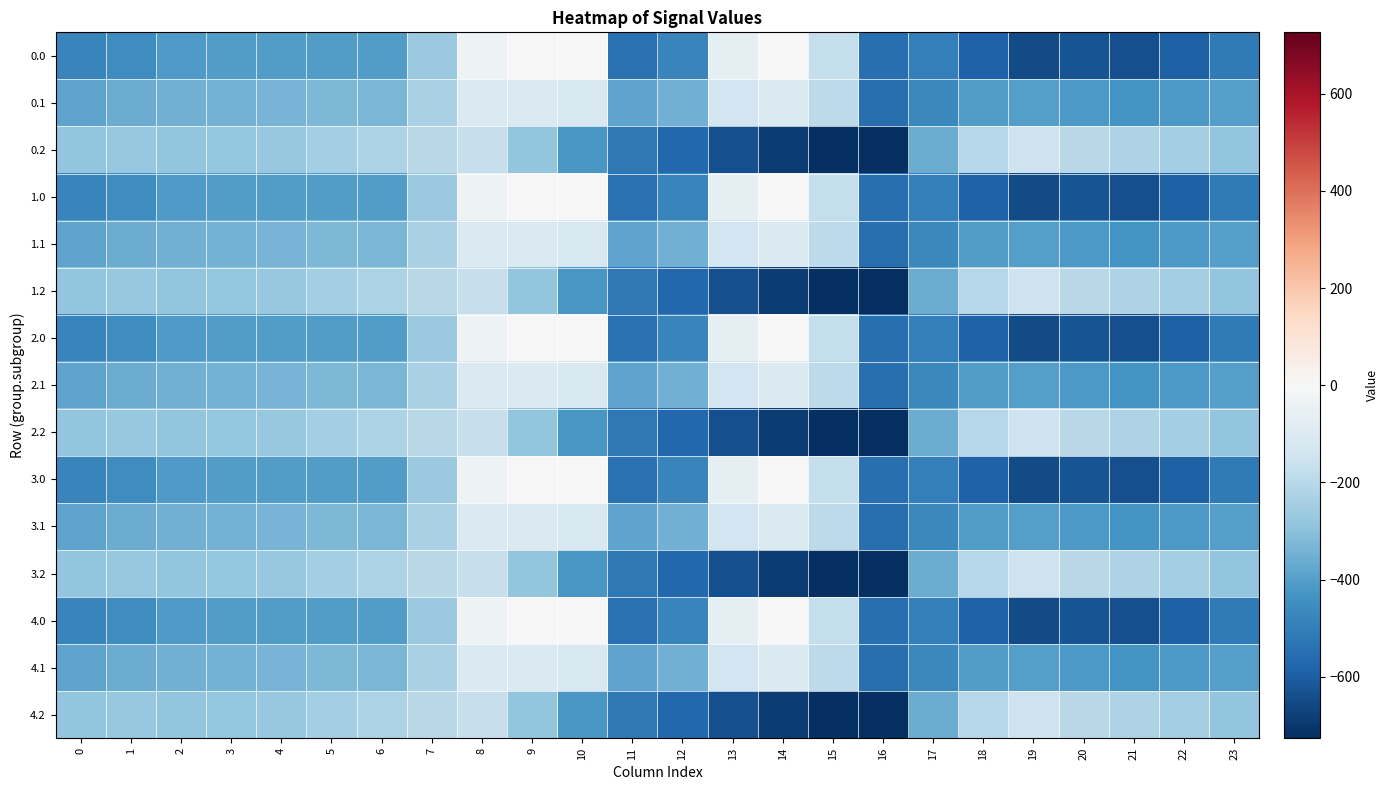

Reading right to left, transcribe all the data shown in this chart.

0.0: 23=-511.3	22=-592.3	21=-638.4	20=-629.9	19=-649.2	18=-586.7	17=-494.8	16=-545.4	15=-172.8	14=-0.3	13=-70.2	12=-477.2	11=-544.3	10=0.0	9=0.0	8=-35.0	7=-270.7	6=-408.0	5=-403.8	4=-404.9	3=-404.4	2=-410.3	1=-449.5	0=-482.0
0.1: 23=-399.4	22=-419.9	21=-432.4	20=-414.5	19=-400.2	18=-405.4	17=-466.6	16=-547.3	15=-190.4	14=-105.5	13=-141.2	12=-350.8	11=-384.7	10=-114.0	9=-104.8	8=-102.3	7=-234.9	6=-332.2	5=-325.7	4=-339.6	3=-342.7	2=-347.9	1=-361.1	0=-384.6
0.2: 23=-287.5	22=-247.4	21=-226.4	20=-199.2	19=-151.0	18=-210.0	17=-362.4	16=-726.6	15=-725.8	14=-687.4	13=-640.4	12=-571.2	11=-520.6	10=-423.5	9=-288.5	8=-169.5	7=-199.0	6=-228.8	5=-245.0	4=-274.4	3=-281.0	2=-285.5	1=-272.7	0=-287.1
1.0: 23=-511.3	22=-592.3	21=-638.4	20=-629.9	19=-649.2	18=-586.7	17=-494.8	16=-545.4	15=-172.8	14=-0.3	13=-70.2	12=-477.2	11=-544.3	10=0.0	9=0.0	8=-35.0	7=-270.7	6=-408.0	5=-403.8	4=-404.9	3=-404.4	2=-410.3	1=-449.5	0=-482.0
1.1: 23=-399.4	22=-419.9	21=-432.4	20=-414.5	19=-400.2	18=-405.4	17=-466.6	16=-547.3	15=-190.4	14=-105.5	13=-141.2	12=-350.8	11=-384.7	10=-114.0	9=-104.8	8=-102.3	7=-234.9	6=-332.2	5=-325.7	4=-339.6	3=-342.7	2=-347.9	1=-361.1	0=-384.6
1.2: 23=-287.5	22=-247.4	21=-226.4	20=-199.2	19=-151.0	18=-210.0	17=-362.4	16=-726.6	15=-725.8	14=-687.4	13=-640.4	12=-571.2	11=-520.6	10=-423.5	9=-288.5	8=-169.5	7=-199.0	6=-228.8	5=-245.0	4=-274.4	3=-281.0	2=-285.5	1=-272.7	0=-287.1
2.0: 23=-511.3	22=-592.3	21=-638.4	20=-629.9	19=-649.2	18=-586.7	17=-494.8	16=-545.4	15=-172.8	14=-0.3	13=-70.2	12=-477.2	11=-544.3	10=0.0	9=0.0	8=-35.0	7=-270.7	6=-408.0	5=-403.8	4=-404.9	3=-404.4	2=-410.3	1=-449.5	0=-482.0
2.1: 23=-399.4	22=-419.9	21=-432.4	20=-414.5	19=-400.2	18=-405.4	17=-466.6	16=-547.3	15=-190.4	14=-105.5	13=-141.2	12=-350.8	11=-384.7	10=-114.0	9=-104.8	8=-102.3	7=-234.9	6=-332.2	5=-325.7	4=-339.6	3=-342.7	2=-347.9	1=-361.1	0=-384.6
2.2: 23=-287.5	22=-247.4	21=-226.4	20=-199.2	19=-151.0	18=-210.0	17=-362.4	16=-726.6	15=-725.8	14=-687.4	13=-640.4	12=-571.2	11=-520.6	10=-423.5	9=-288.5	8=-169.5	7=-199.0	6=-228.8	5=-245.0	4=-274.4	3=-281.0	2=-285.5	1=-272.7	0=-287.1
3.0: 23=-511.3	22=-592.3	21=-638.4	20=-629.9	19=-649.2	18=-586.7	17=-494.8	16=-545.4	15=-172.8	14=-0.3	13=-70.2	12=-477.2	11=-544.3	10=0.0	9=0.0	8=-35.0	7=-270.7	6=-408.0	5=-403.8	4=-404.9	3=-404.4	2=-410.3	1=-449.5	0=-482.0
3.1: 23=-399.4	22=-419.9	21=-432.4	20=-414.5	19=-400.2	18=-405.4	17=-466.6	16=-547.3	15=-190.4	14=-105.5	13=-141.2	12=-350.8	11=-384.7	10=-114.0	9=-104.8	8=-102.3	7=-234.9	6=-332.2	5=-325.7	4=-339.6	3=-342.7	2=-347.9	1=-361.1	0=-384.6
3.2: 23=-287.5	22=-247.4	21=-226.4	20=-199.2	19=-151.0	18=-210.0	17=-362.4	16=-726.6	15=-725.8	14=-687.4	13=-640.4	12=-571.2	11=-520.6	10=-423.5	9=-288.5	8=-169.5	7=-199.0	6=-228.8	5=-245.0	4=-274.4	3=-281.0	2=-285.5	1=-272.7	0=-287.1
4.0: 23=-511.3	22=-592.3	21=-638.4	20=-629.9	19=-649.2	18=-586.7	17=-494.8	16=-545.4	15=-172.8	14=-0.3	13=-70.2	12=-477.2	11=-544.3	10=0.0	9=0.0	8=-35.0	7=-270.7	6=-408.0	5=-403.8	4=-404.9	3=-404.4	2=-410.3	1=-449.5	0=-482.0
4.1: 23=-399.4	22=-419.9	21=-432.4	20=-414.5	19=-400.2	18=-405.4	17=-466.6	16=-547.3	15=-190.4	14=-105.5	13=-141.2	12=-350.8	11=-384.7	10=-114.0	9=-104.8	8=-102.3	7=-234.9	6=-332.2	5=-325.7	4=-339.6	3=-342.7	2=-347.9	1=-361.1	0=-384.6
4.2: 23=-287.5	22=-247.4	21=-226.4	20=-199.2	19=-151.0	18=-210.0	17=-362.4	16=-726.6	15=-725.8	14=-687.4	13=-640.4	12=-571.2	11=-520.6	10=-423.5	9=-288.5	8=-169.5	7=-199.0	6=-228.8	5=-245.0	4=-274.4	3=-281.0	2=-285.5	1=-272.7	0=-287.1